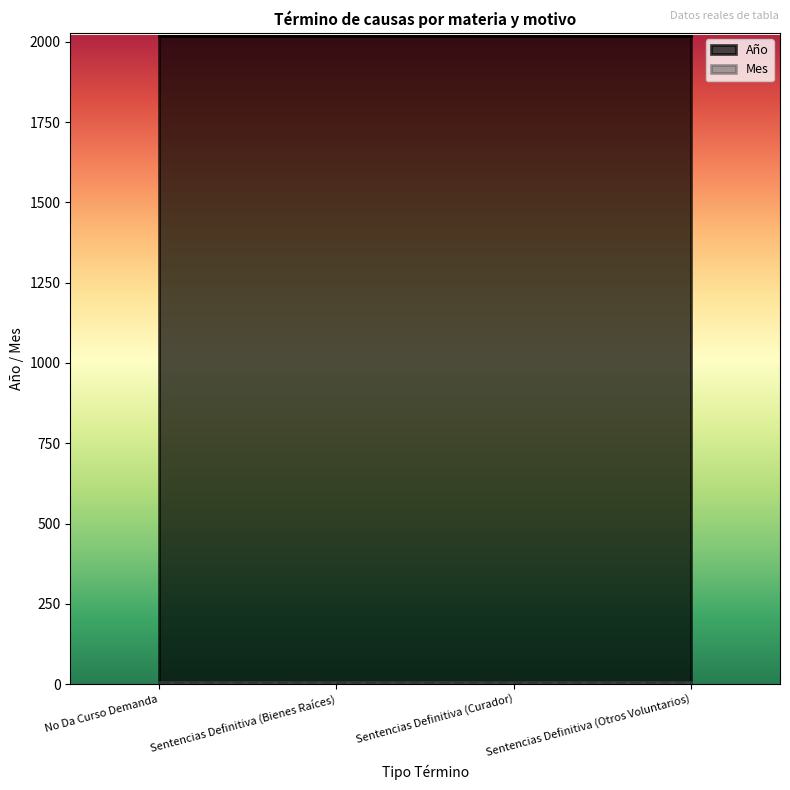

Reading left to right, what are all the values shown in this chart?

Año: 2018	2018	2018	2018
Mes: 7	7	7	7